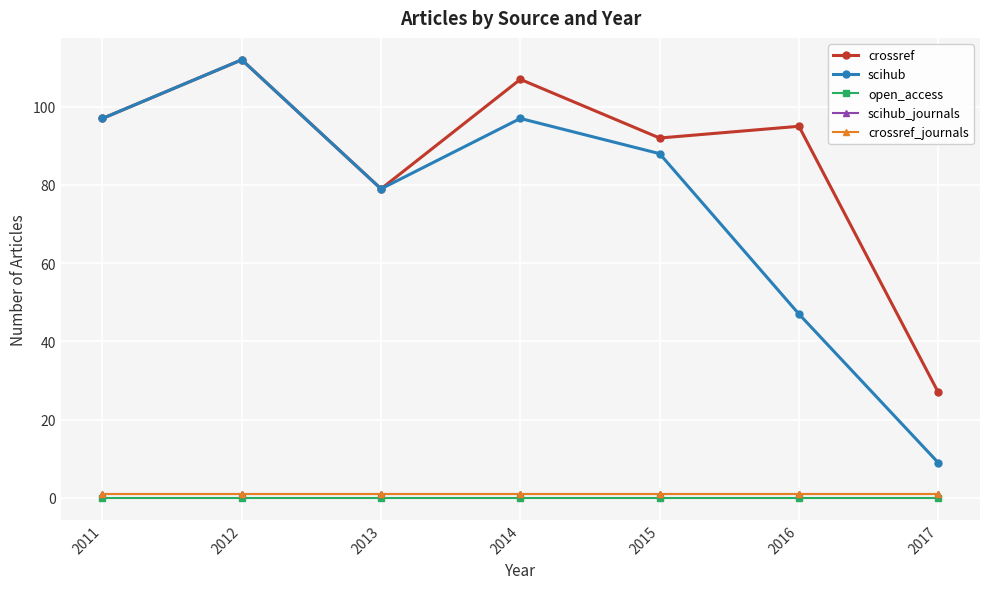

What are all the series names shown in the legend?

crossref, scihub, open_access, scihub_journals, crossref_journals